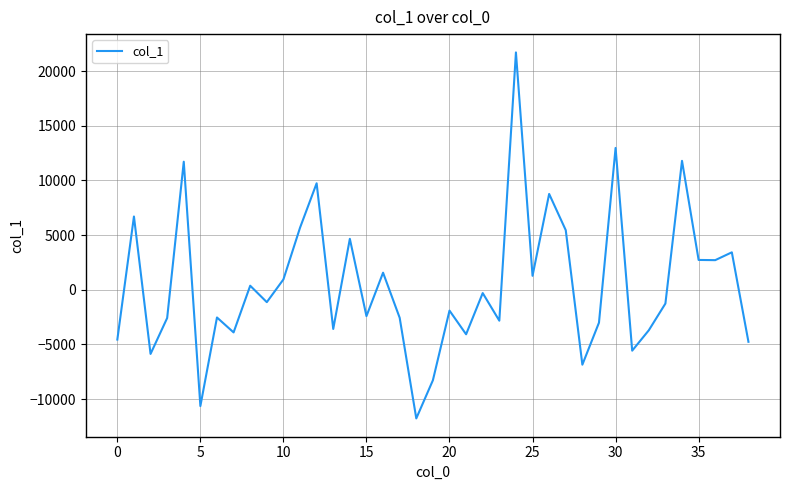

What is the difference between the maximum and minimum values?

33480.7